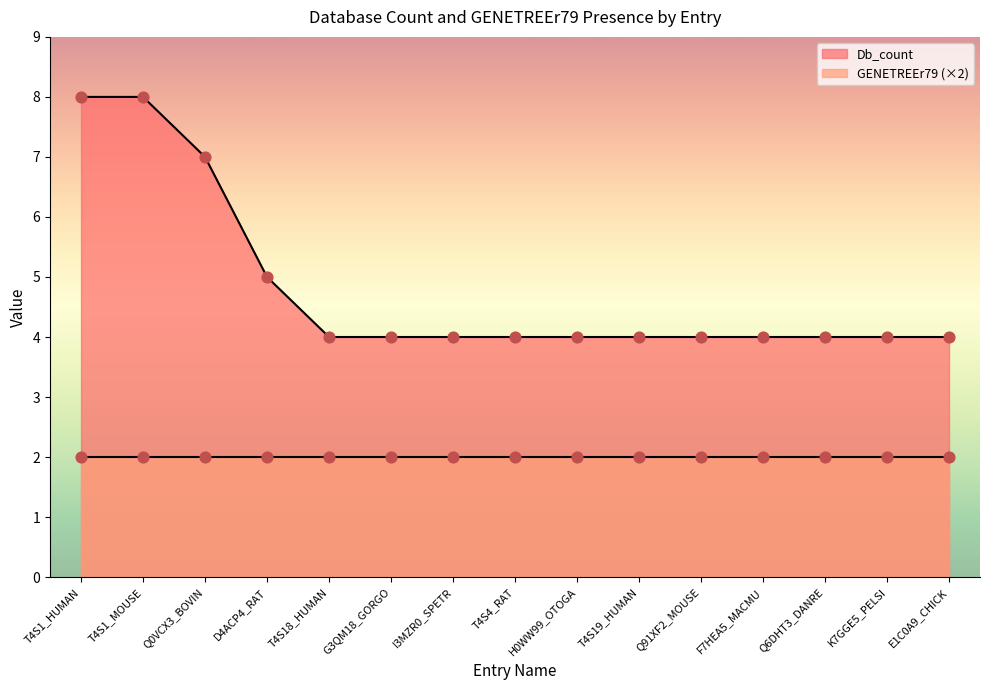

What is the change in value from T4S1_HUMAN to T4S4_RAT?

-4